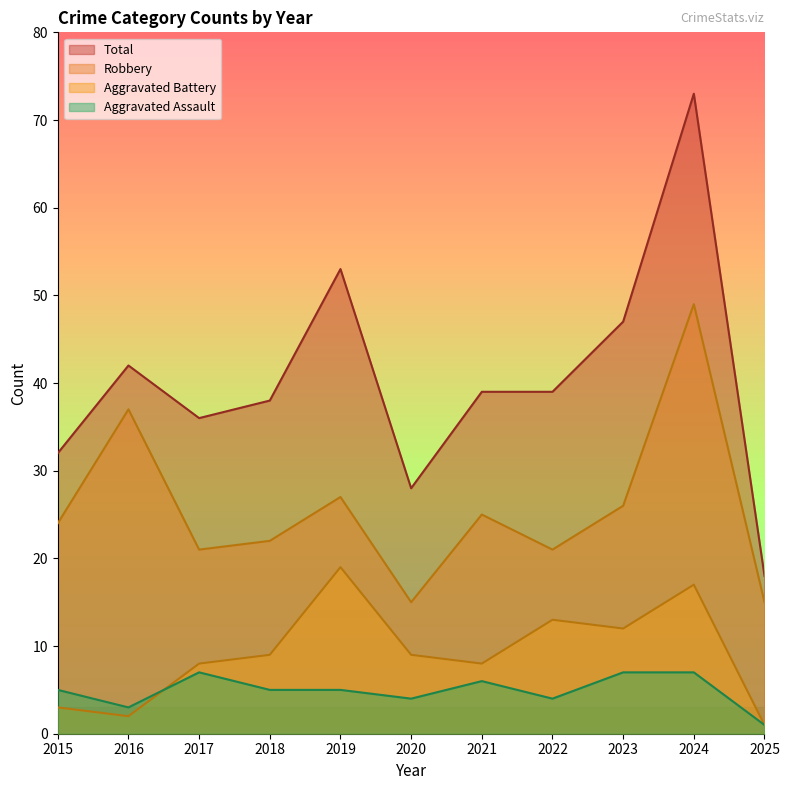

What is the value of the Robbery point at the 9th from the left?

26